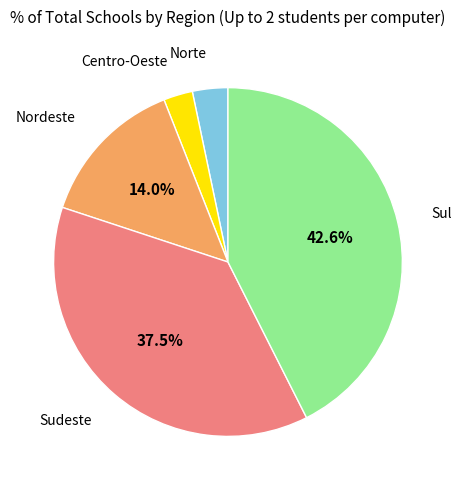

Is there any slice that represents more than half of the pie?

No